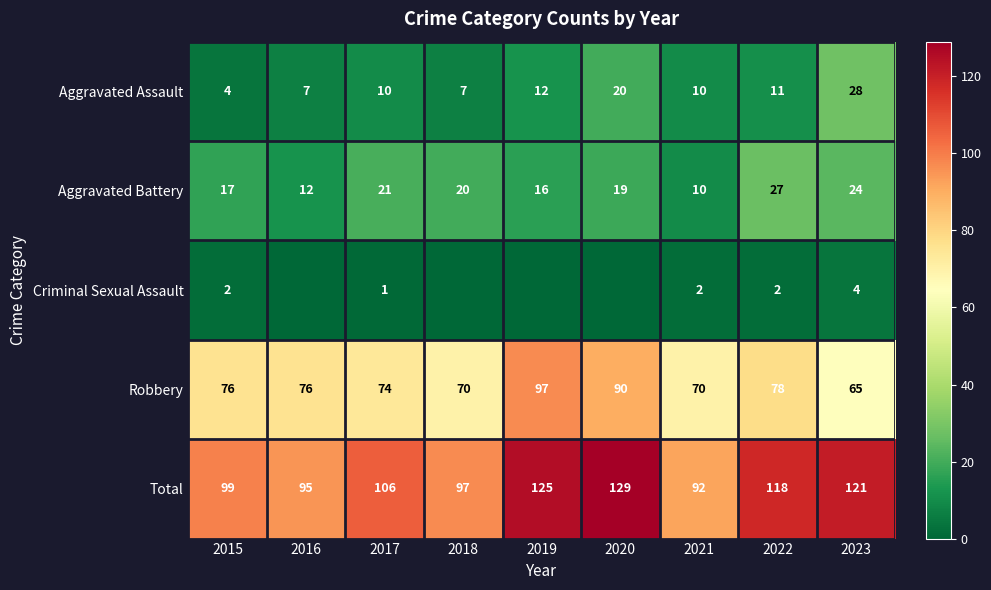

The value of Aggravated Battery at 2022 is 39. True or false?

False